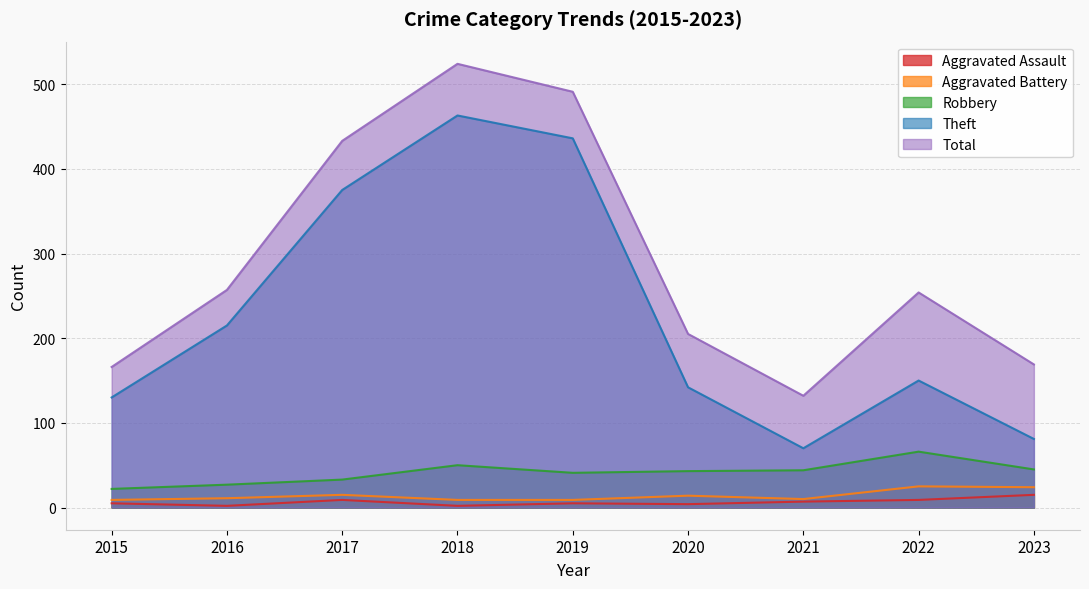

Which label corresponds to the smallest value in the chart?

2016